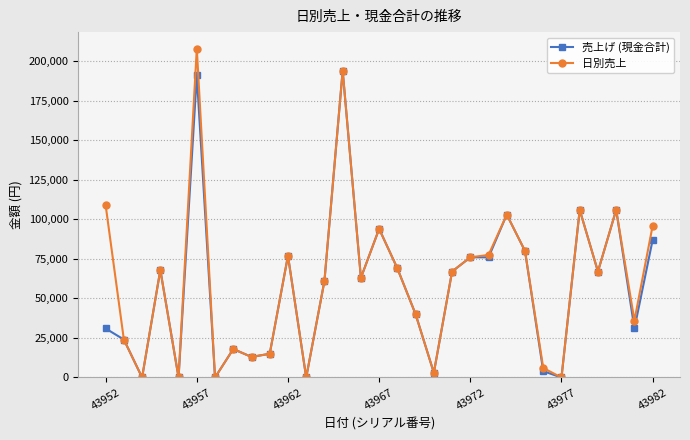

True or false: 売上げ (現金合計) has more than 2 interior local peaks.

True